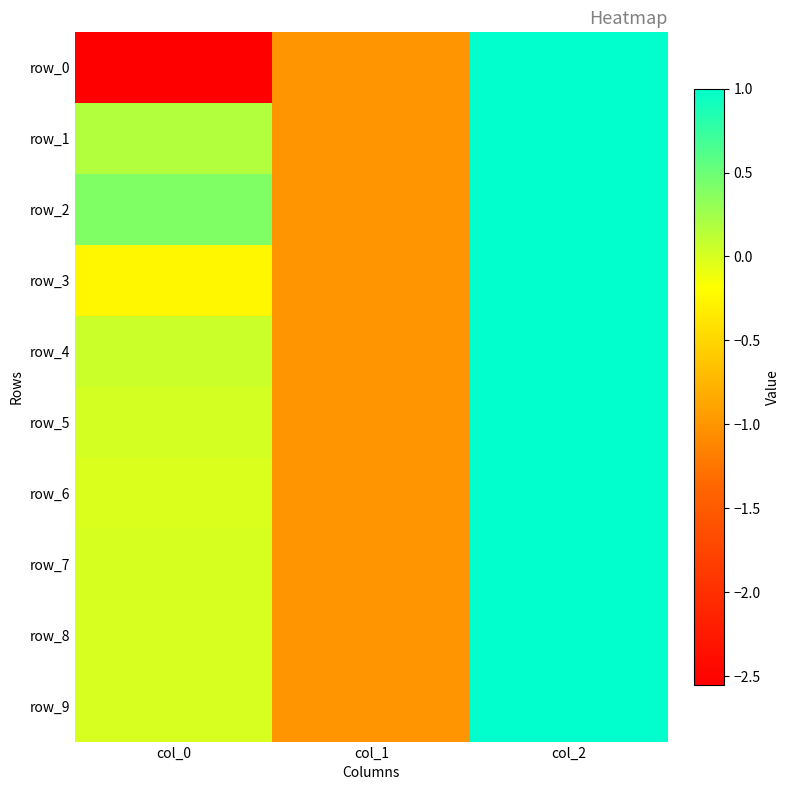

What is the sum of all row_3 values?

-0.2